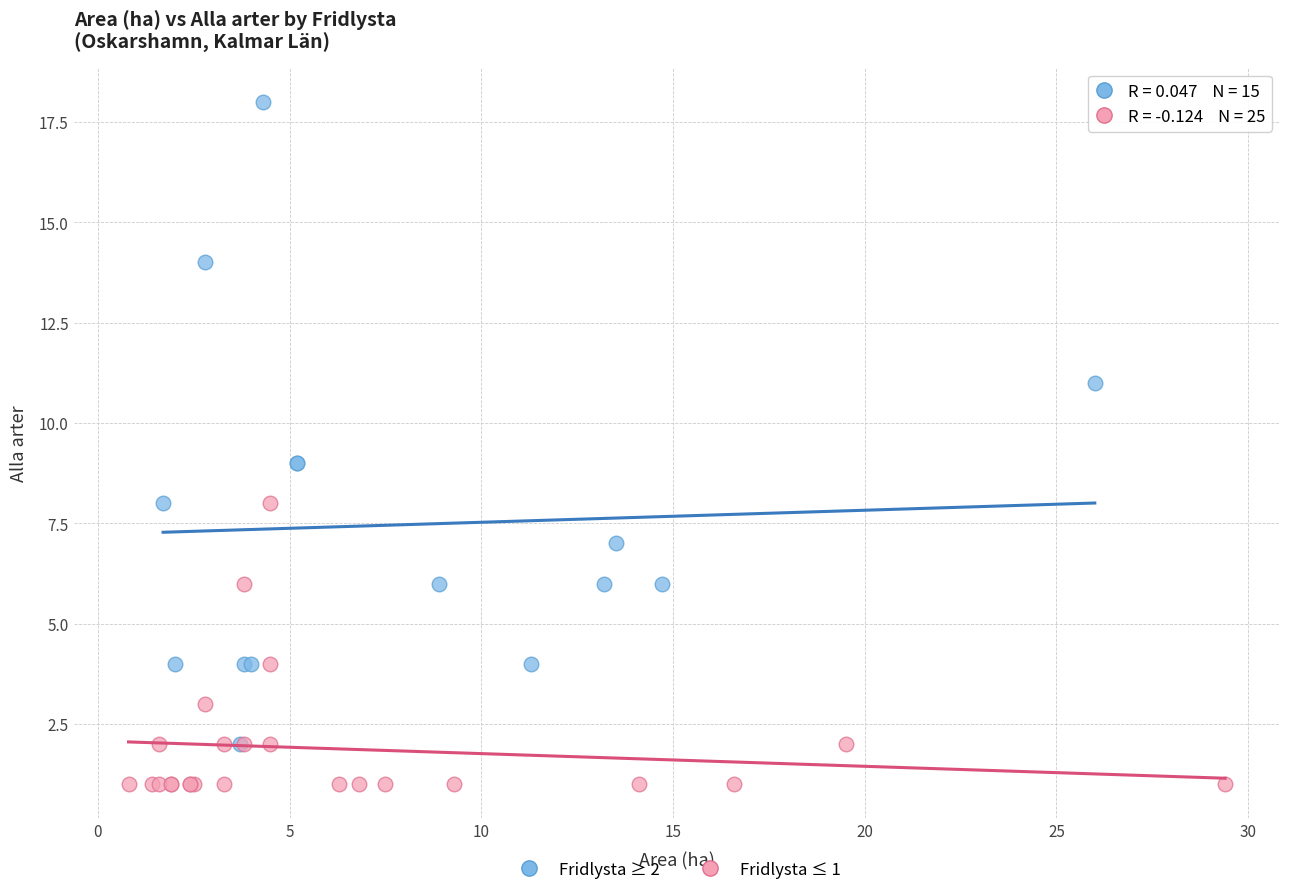

Which series reaches the maximum Y coordinate?

Fridlysta ≥ 2